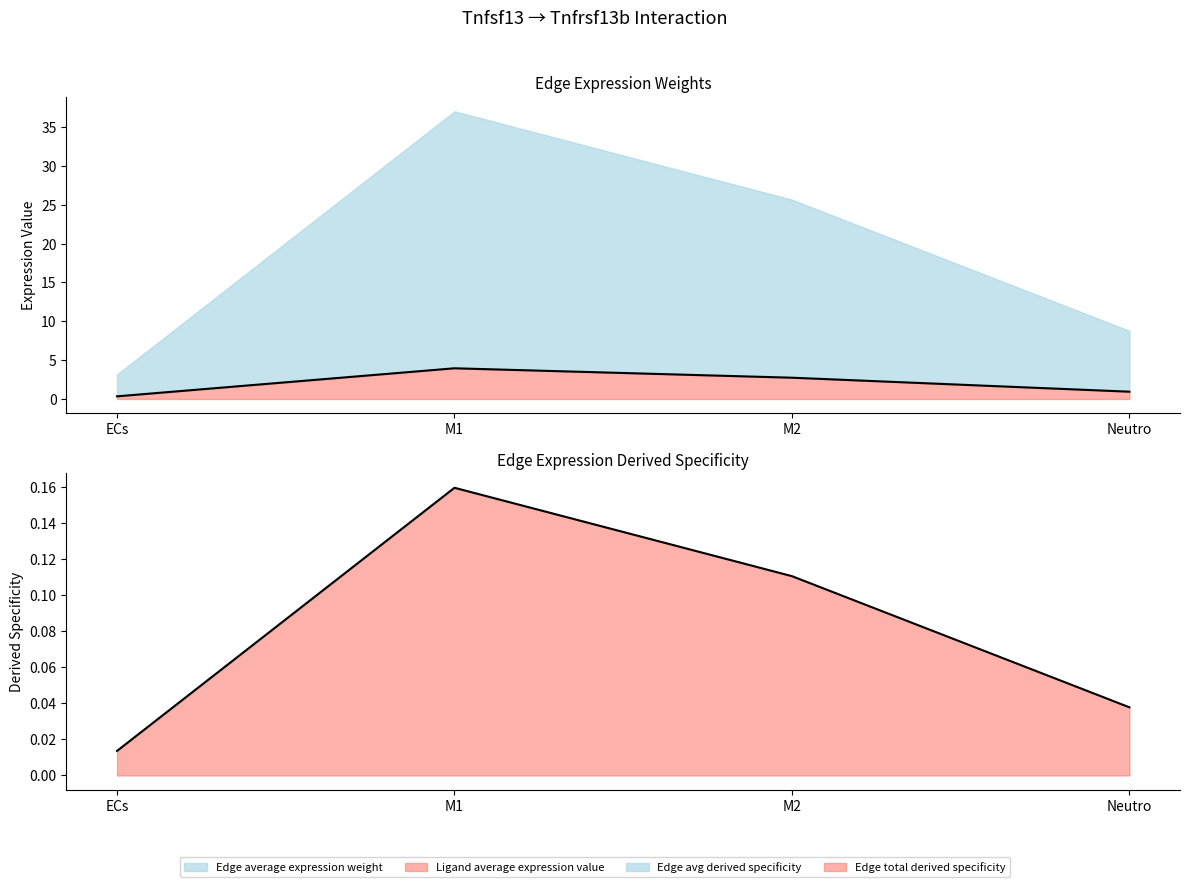

What is the minimum value for Ligand avg expression (line)?

0.3